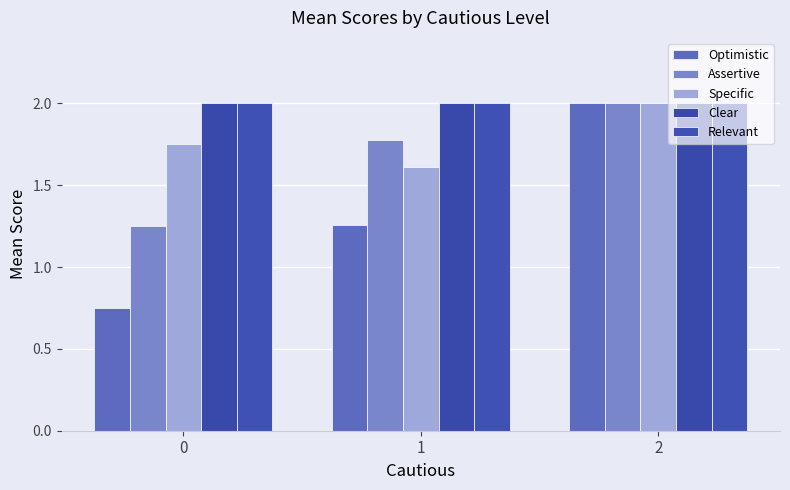

At which label does Optimistic reach its peak?

2